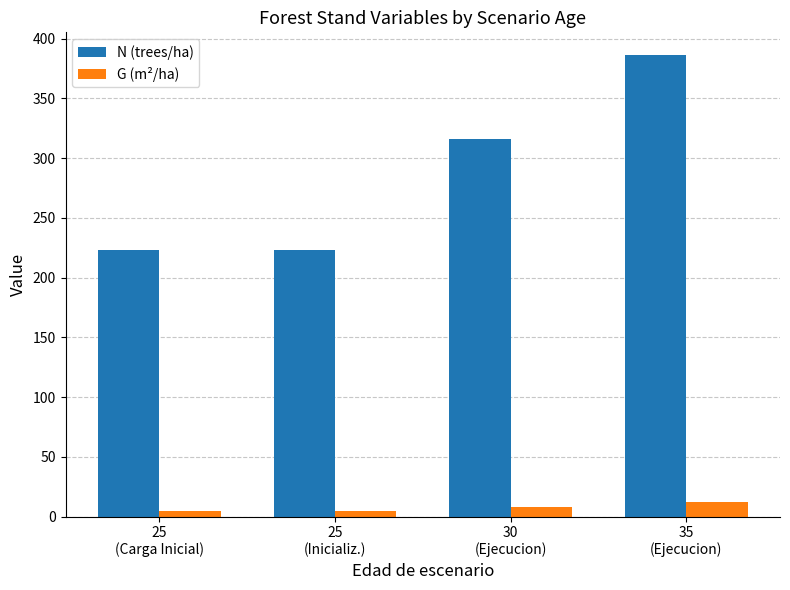

Is it true that N (trees/ha) equals 222.8 at 25
(Carga Inicial)?

True